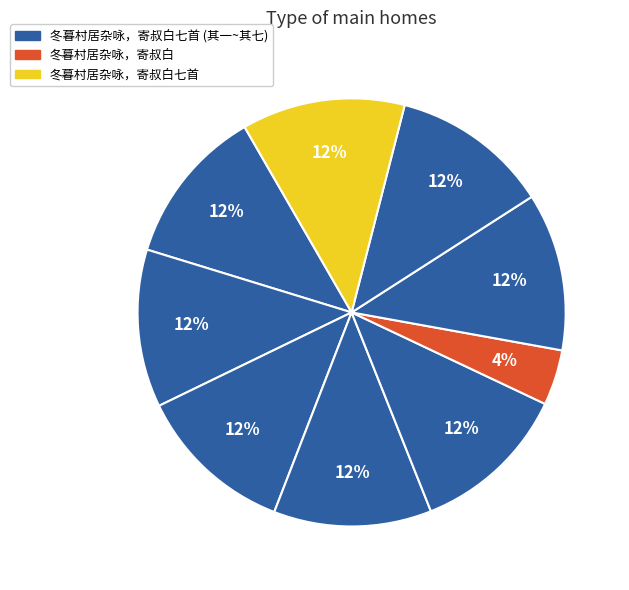

How many slices are in this pie chart?

9